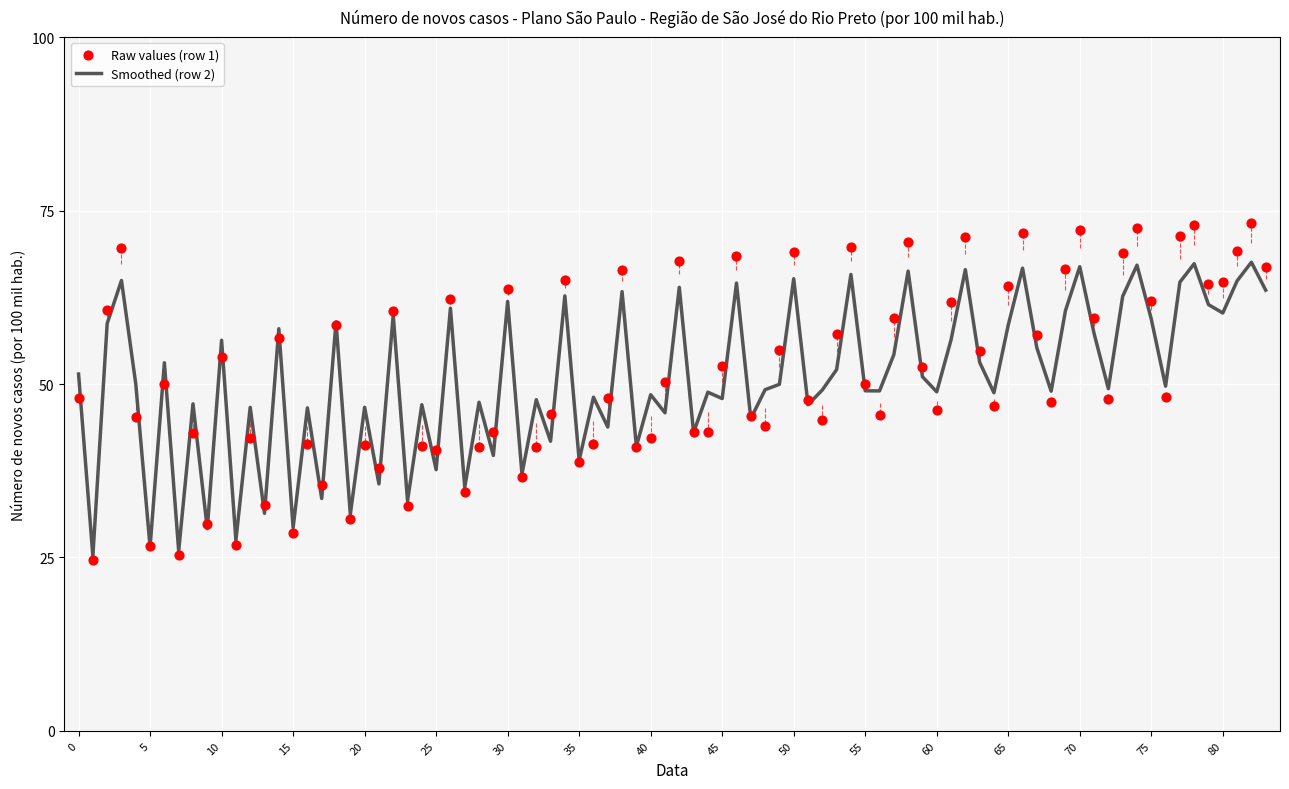

The value of Smoothed (row 2) at 80 is 81.5. True or false?

False